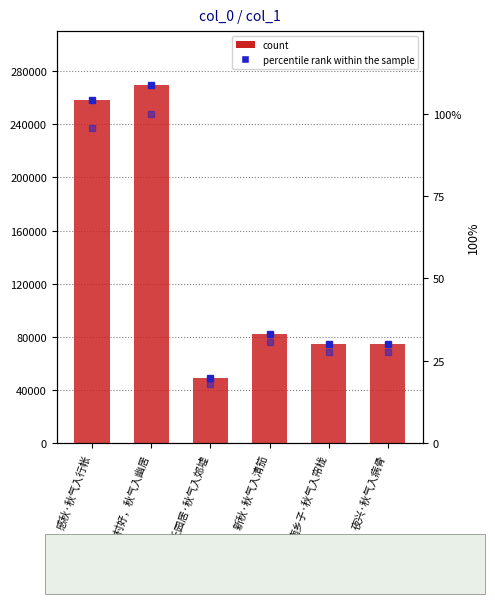

Where is percentile rank nearest to the value 59?

新秋·秋气入清笳